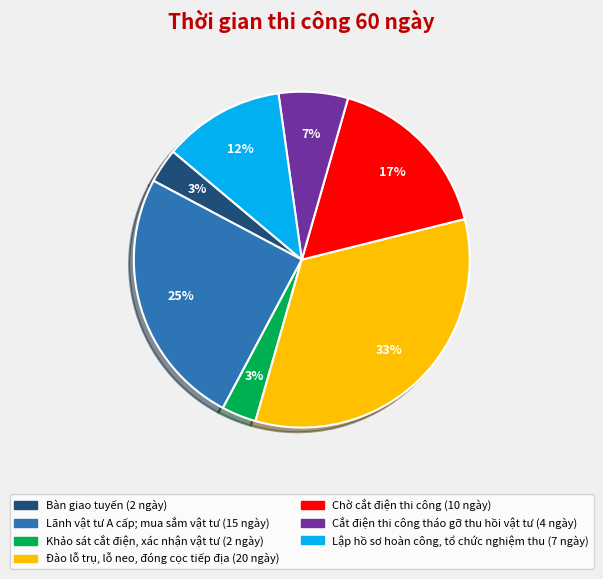

Does Bàn giao tuyến account for over 50% of the chart?

No